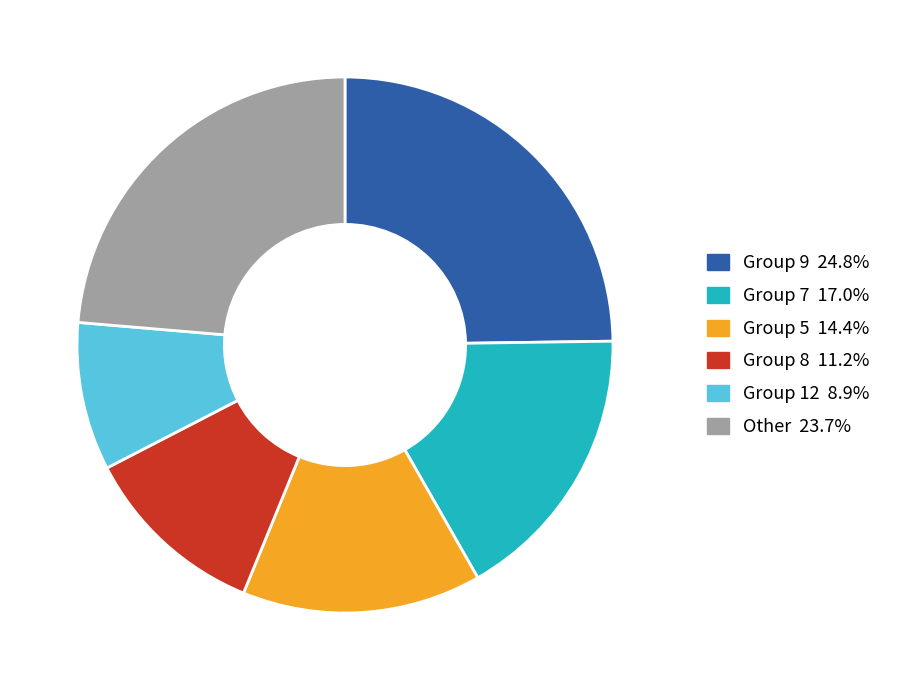

How many segments does this pie chart have?

6